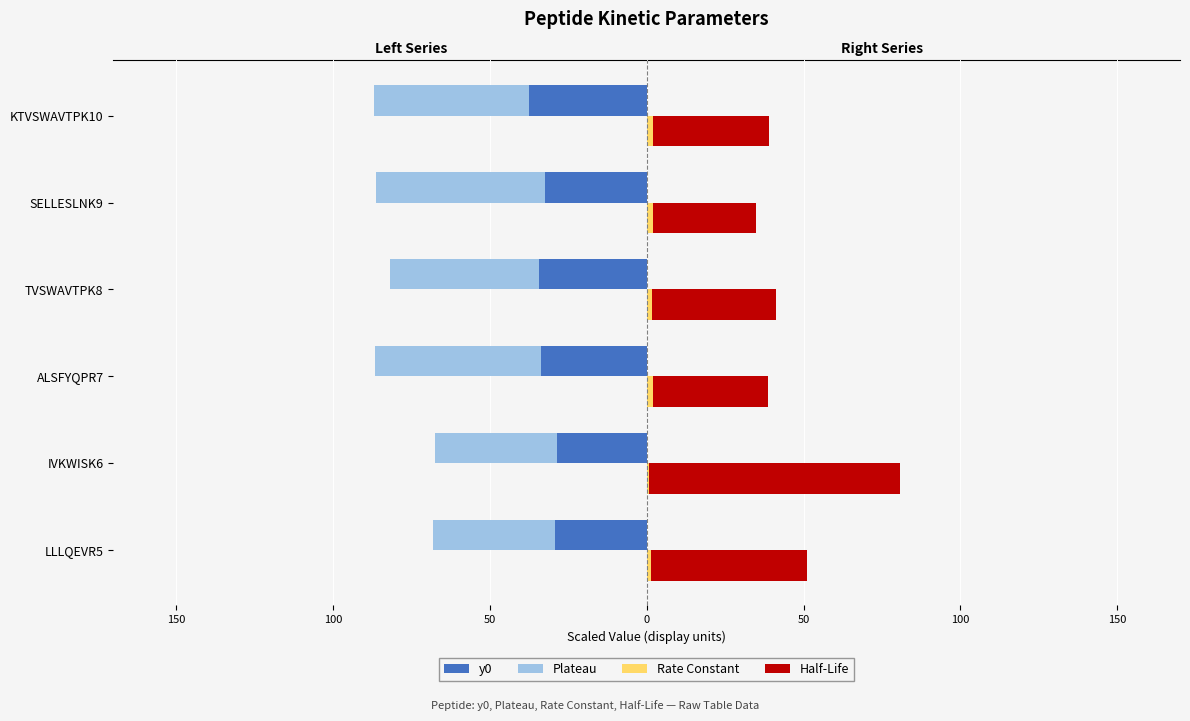

How many groups of bars are there?

6